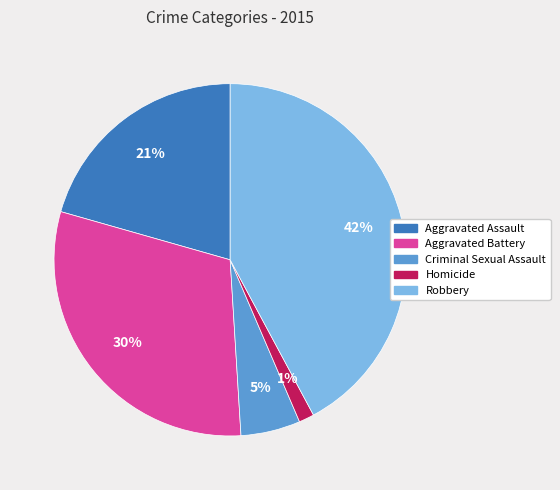

The Aggravated Assault slice represents 21% of the pie. True or false?

True